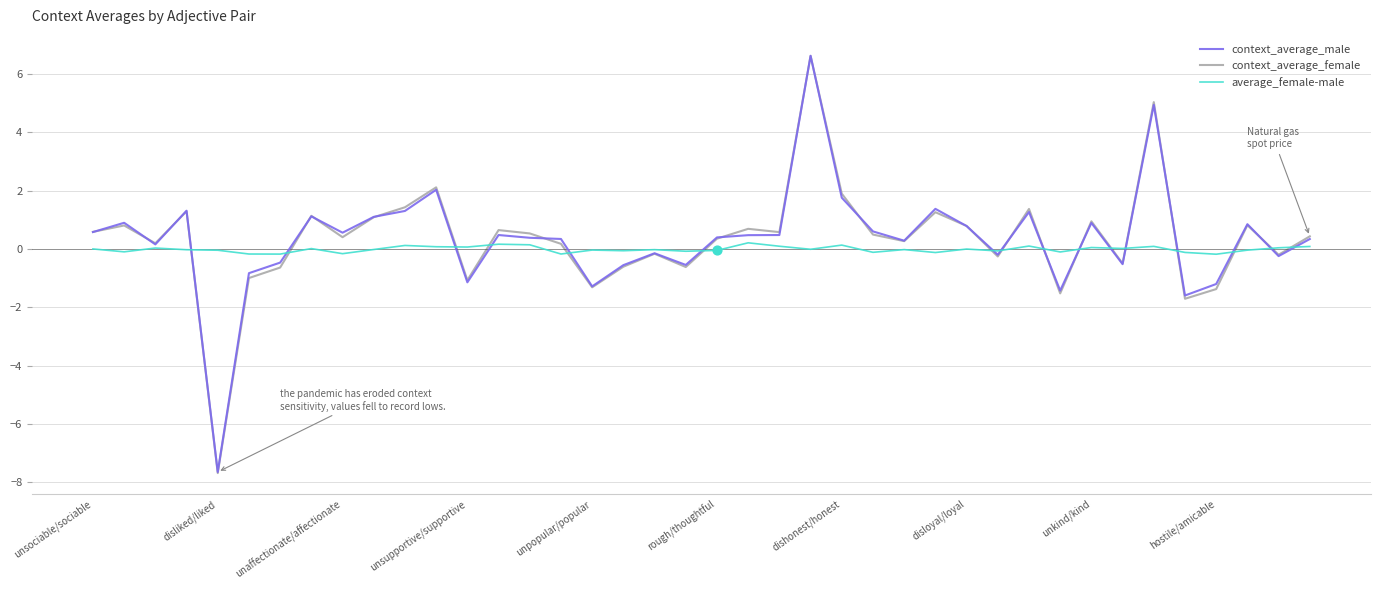

What are all the series names shown in the legend?

context_average_male, context_average_female, average_female-male